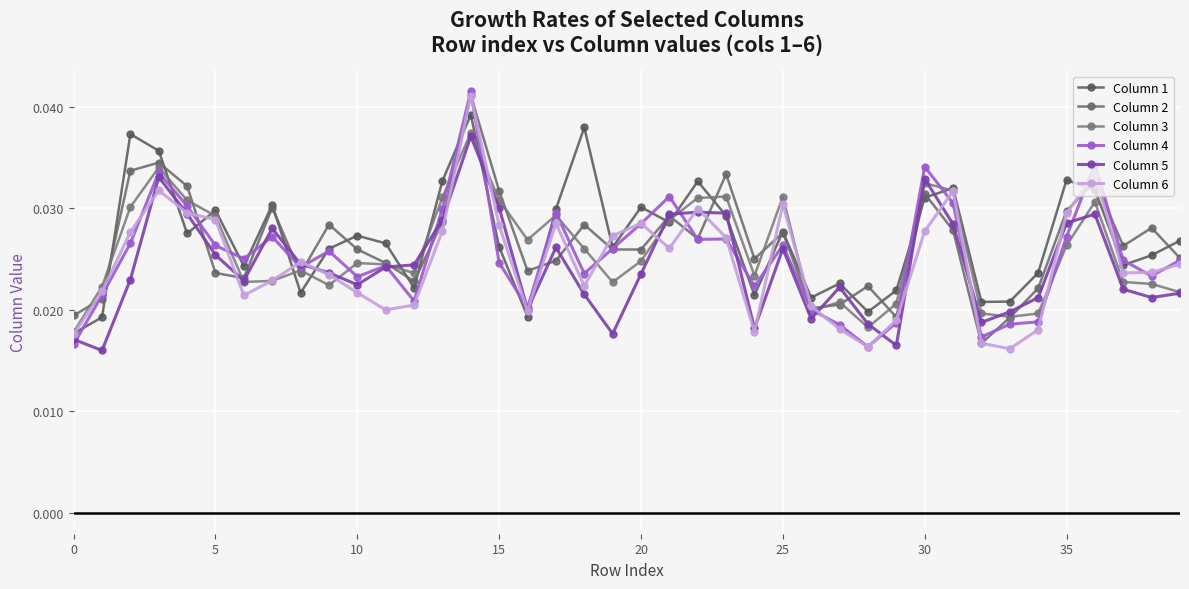

In Column 4, how many points are higher than both neighbors (excluding endpoints)?

11